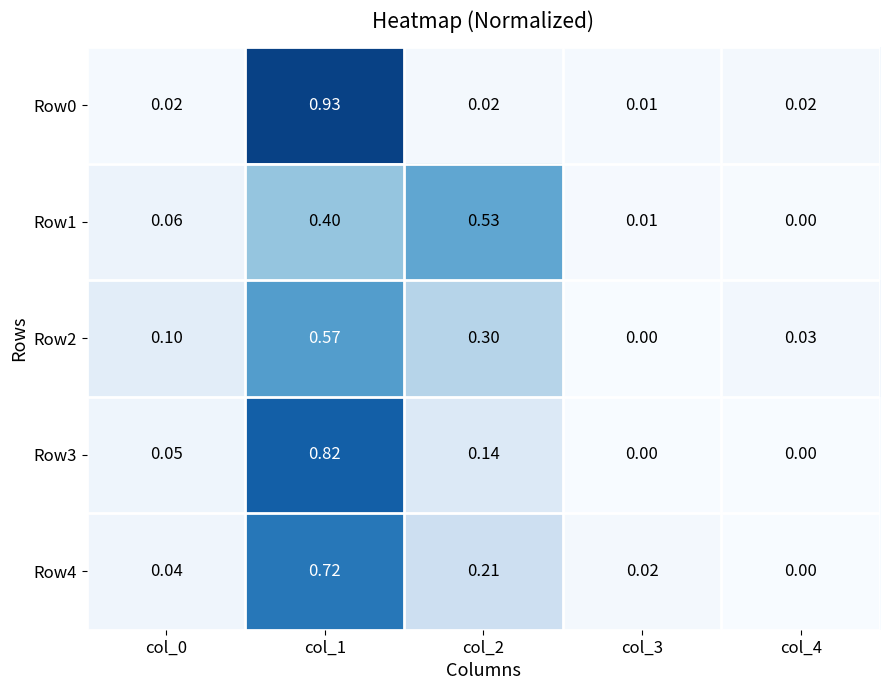

Is the value of Row2 at col_1 greater than the value of Row0 at col_0?

Yes